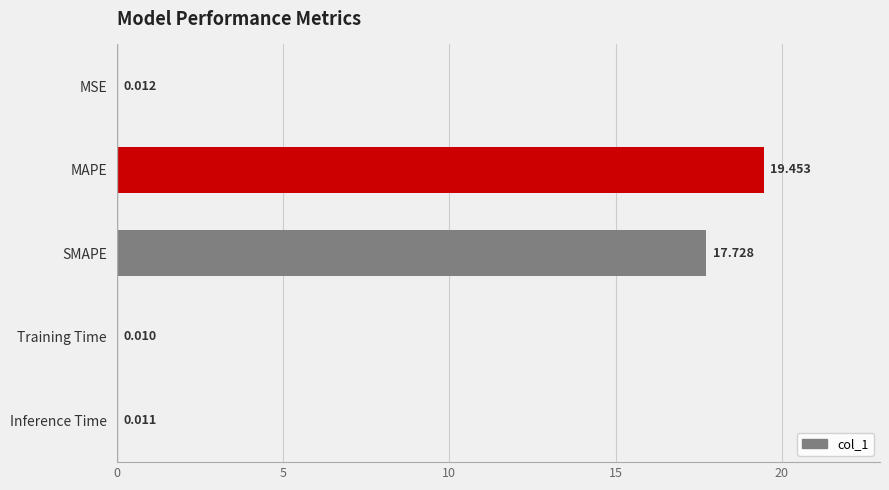

Which has a higher value, Training Time or MSE?

MSE